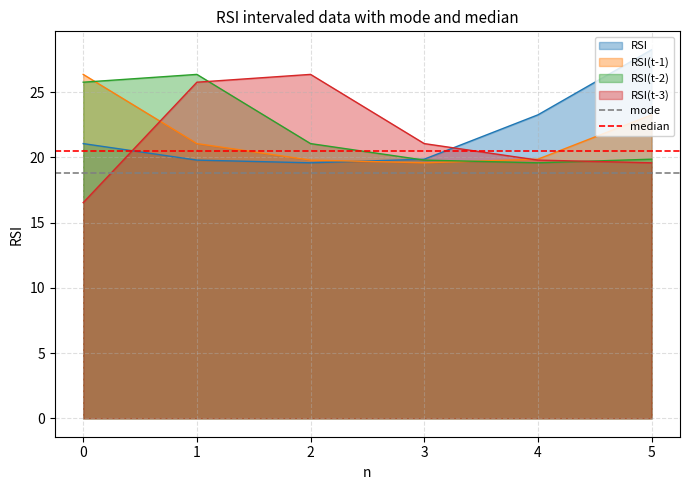

Is the value of RSI(t-3) at 1 greater than the value of RSI(t-1) at 5?

Yes